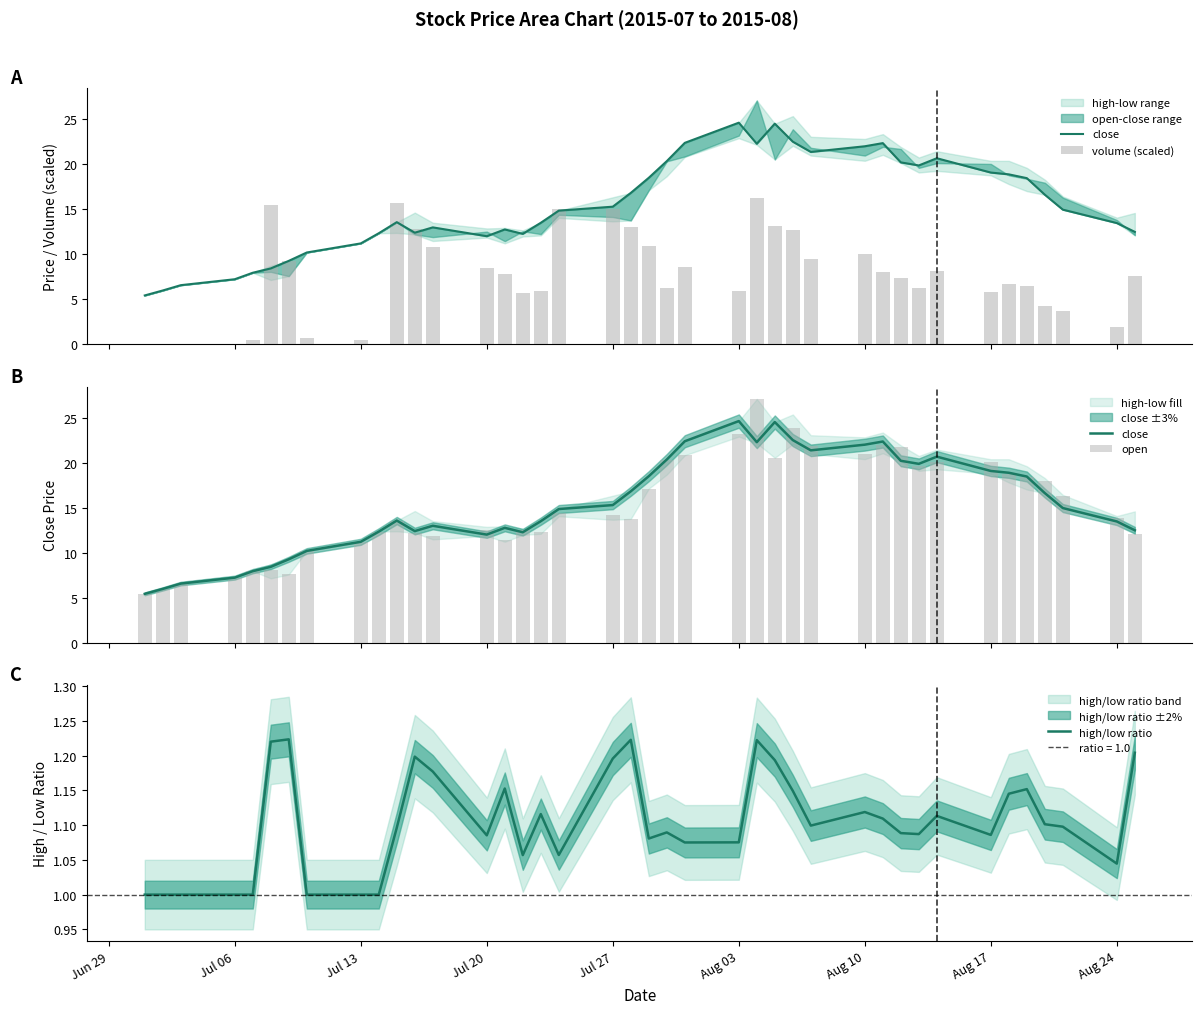

What position from the left is Aug 24?

39